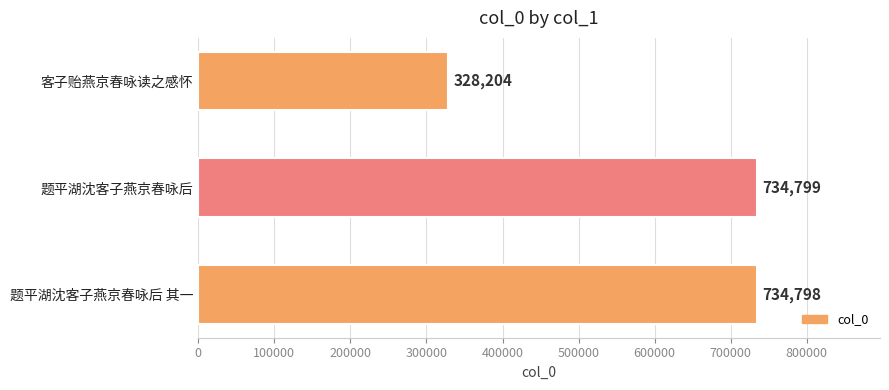

Which category has the lowest value across all series?

客子贻燕京春咏读之感怀